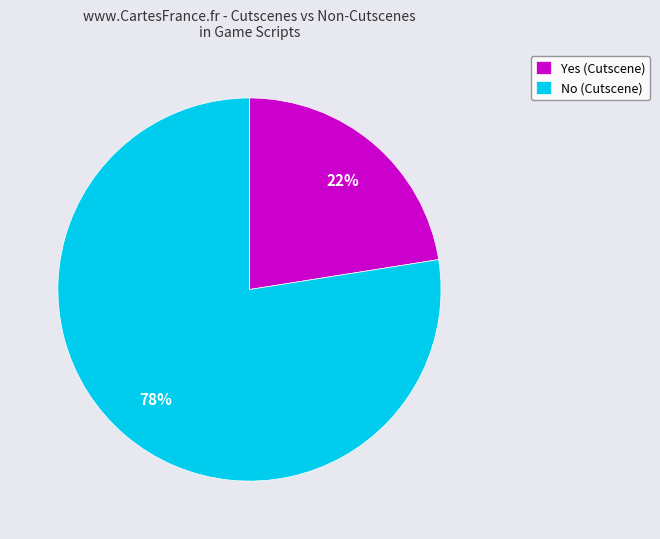

How many segments does this pie chart have?

2